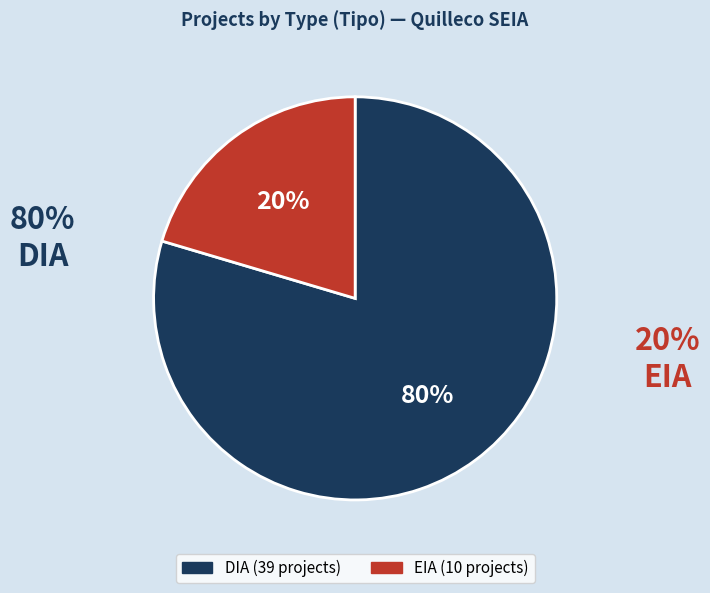

Rank the categories by value from lowest to highest.

EIA, DIA